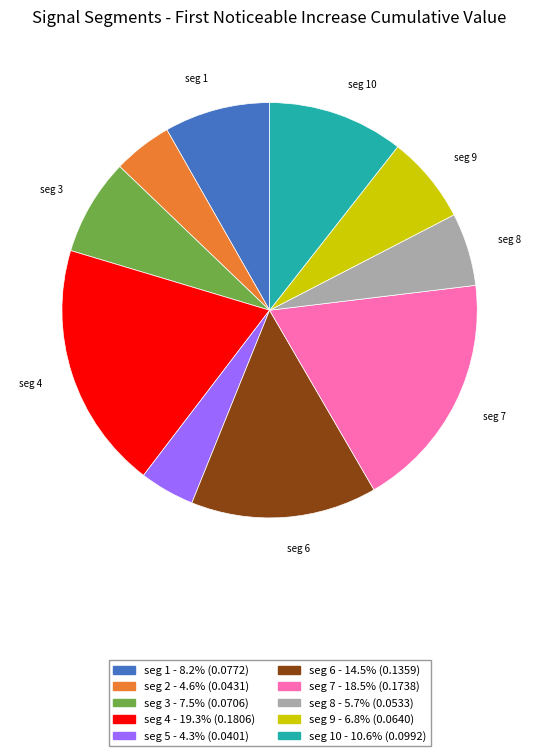

Is there a majority slice in this chart?

No